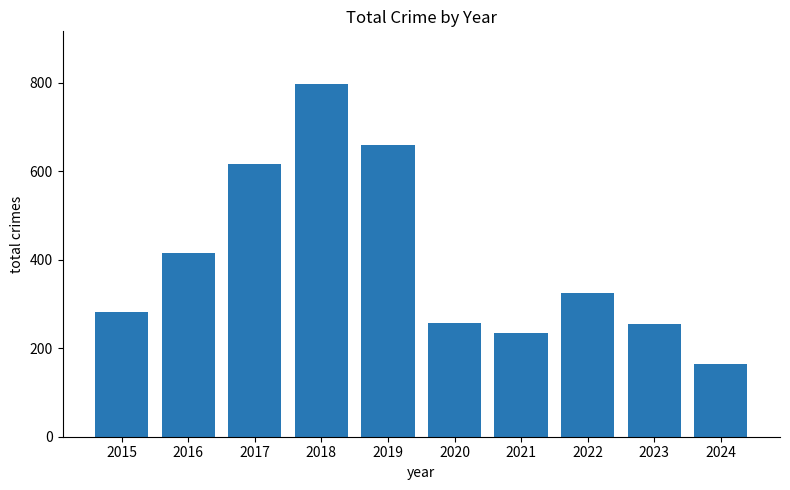

Which label corresponds to the smallest value in the chart?

2024